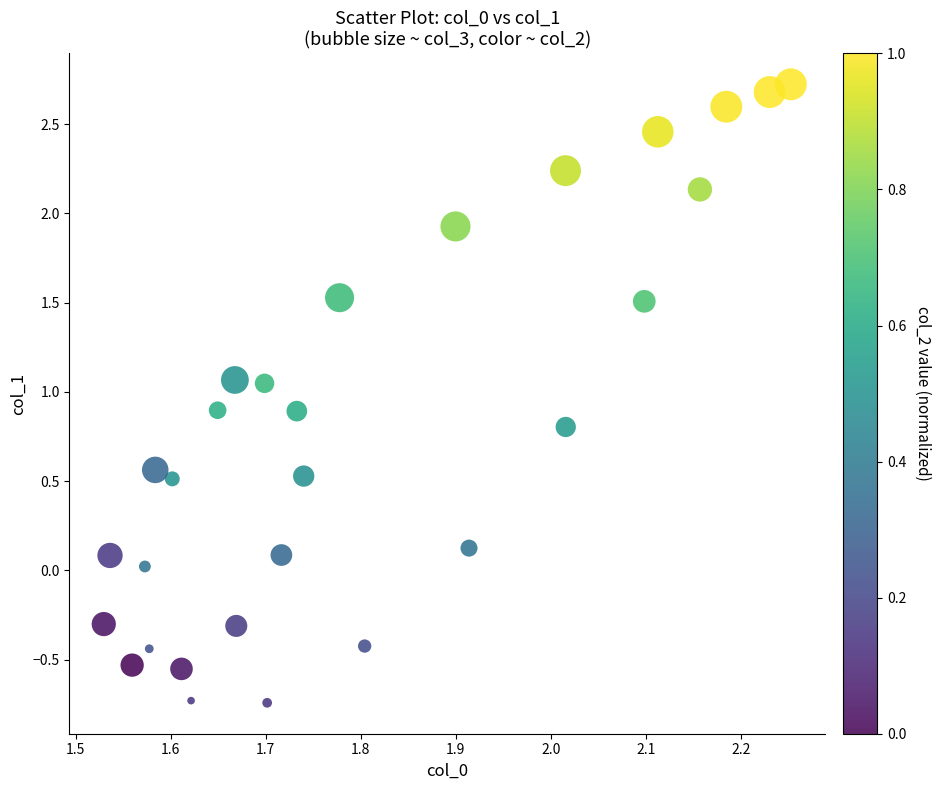

What is the range of Y values (max minus min)?

3.5